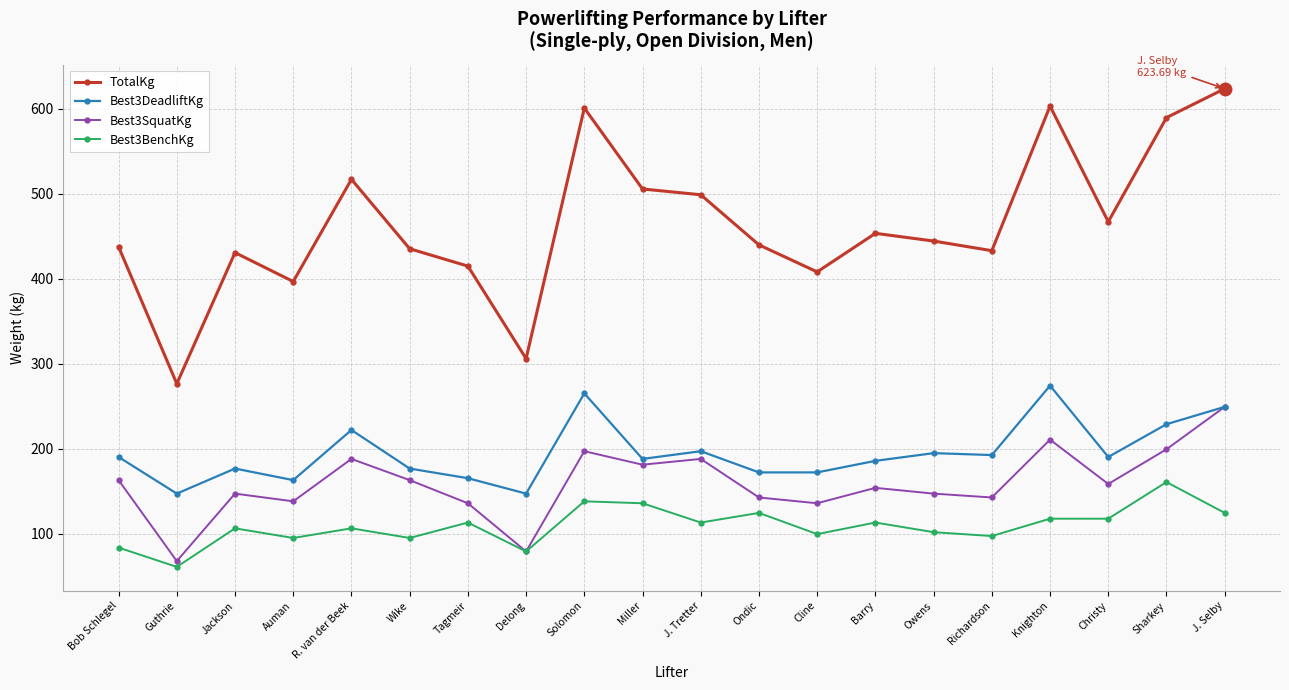

Where is the first local maximum for Best3BenchKg?

Jackson